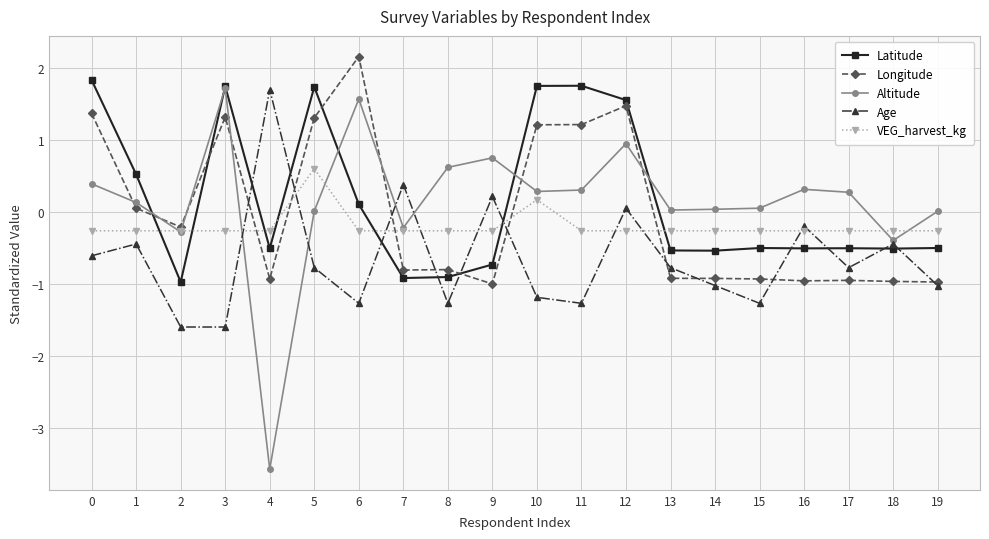

True or false: Longitude and Latitude cross at least once.

True